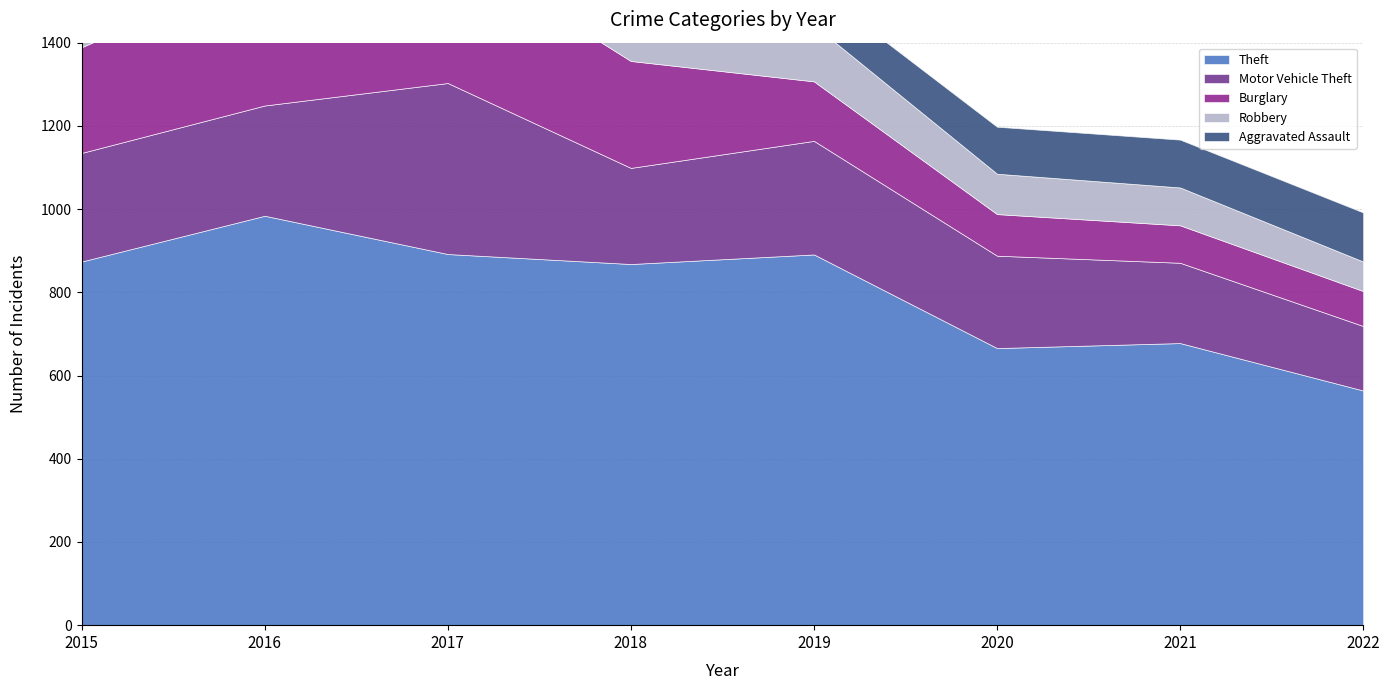

What is the difference between the Theft values at 2017 and 2022?

328